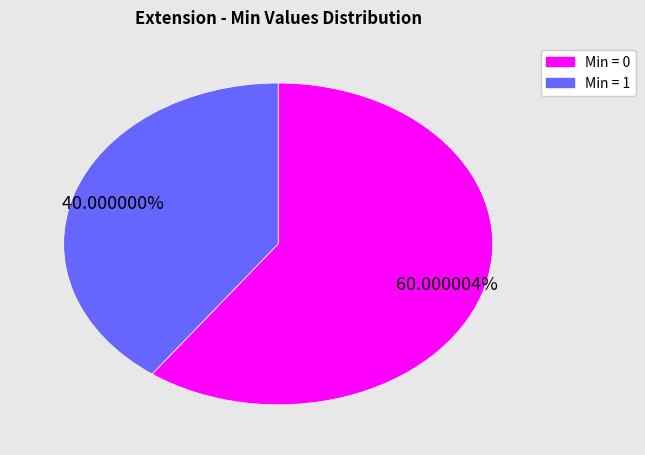

Does any single category account for the majority?

Yes